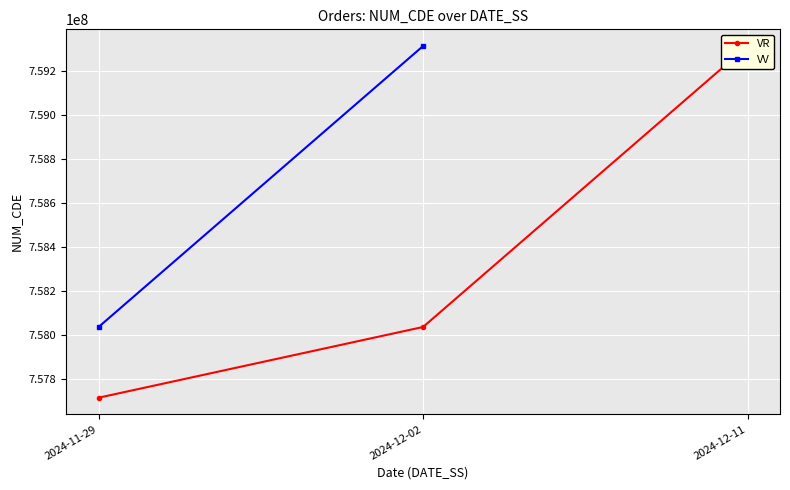

What is the average value?

758355617